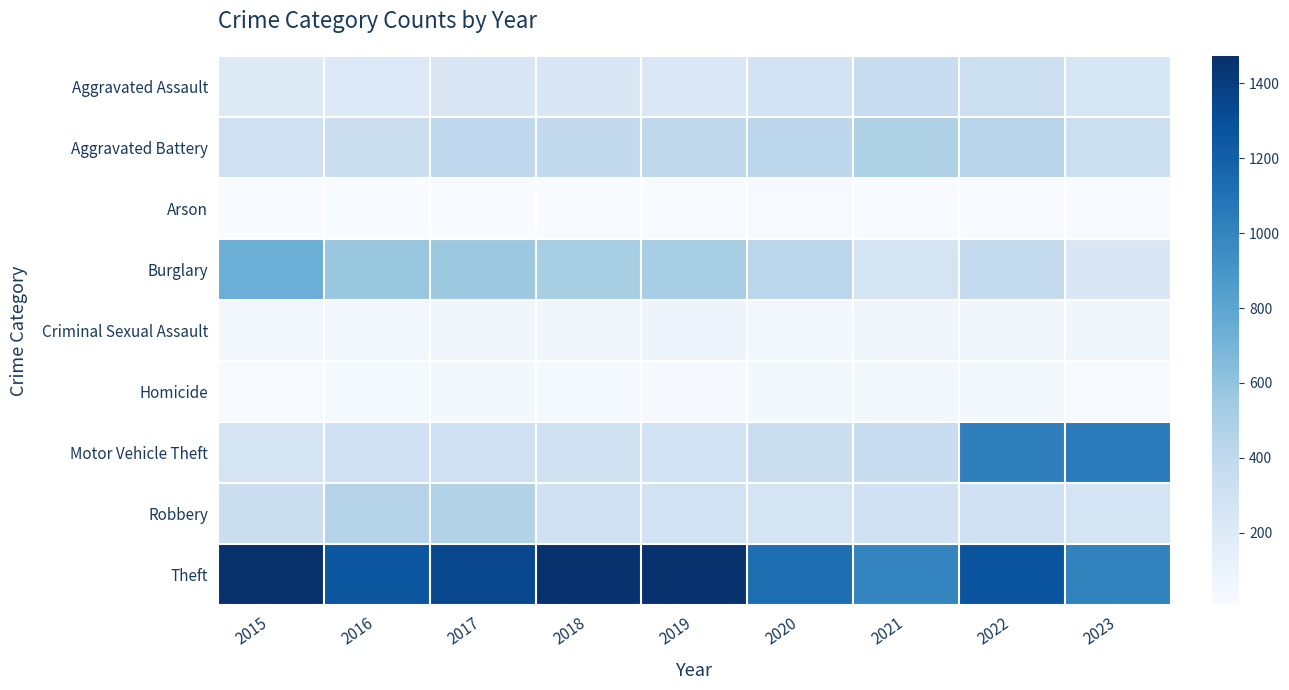

Rank the series at 2021 from highest to lowest value.

Theft, Aggravated Battery, Aggravated Assault, Motor Vehicle Theft, Robbery, Burglary, Criminal Sexual Assault, Homicide, Arson